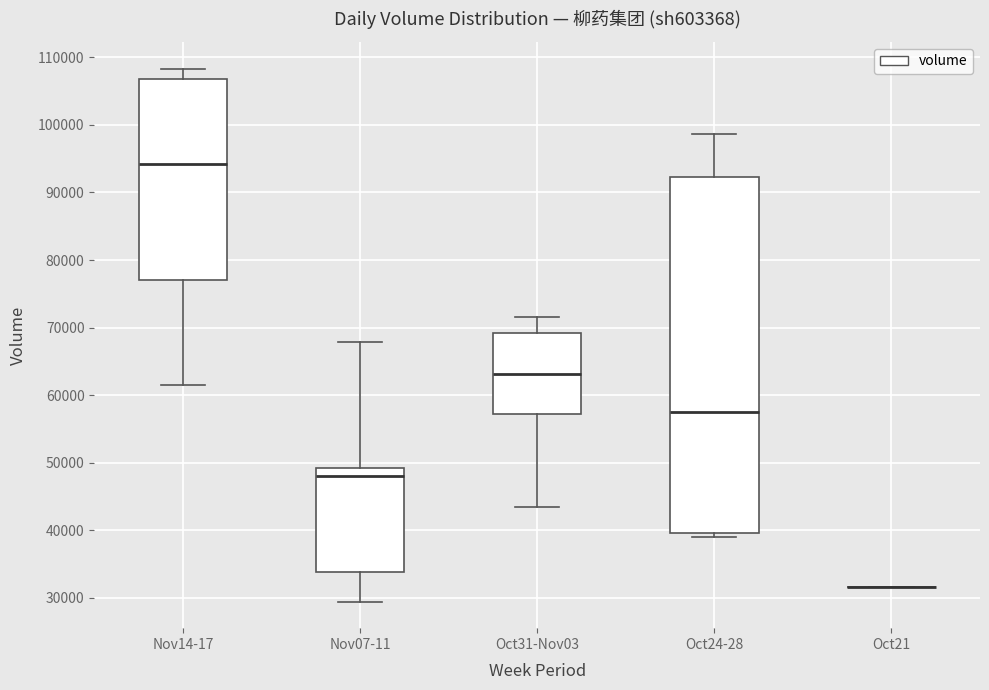

Reading left to right, transcribe this box plot: for each box, give where its median line is, the range the box spans, and where its two whiskers end, as read against the y-axis. The values are not printed on the chart, so give them approximately, as read against the axis.

Nov14-17: median 94000, box 77000 to 107000, whiskers 62000 to 108000
Nov07-11: median 48000, box 34000 to 49000, whiskers 29000 to 68000
Oct31-Nov03: median 63000, box 57000 to 69000, whiskers 43000 to 72000
Oct24-28: median 57000, box 40000 to 92000, whiskers 39000 to 99000
Oct21: box collapsed to a line at 32000, whiskers 32000 to 32000